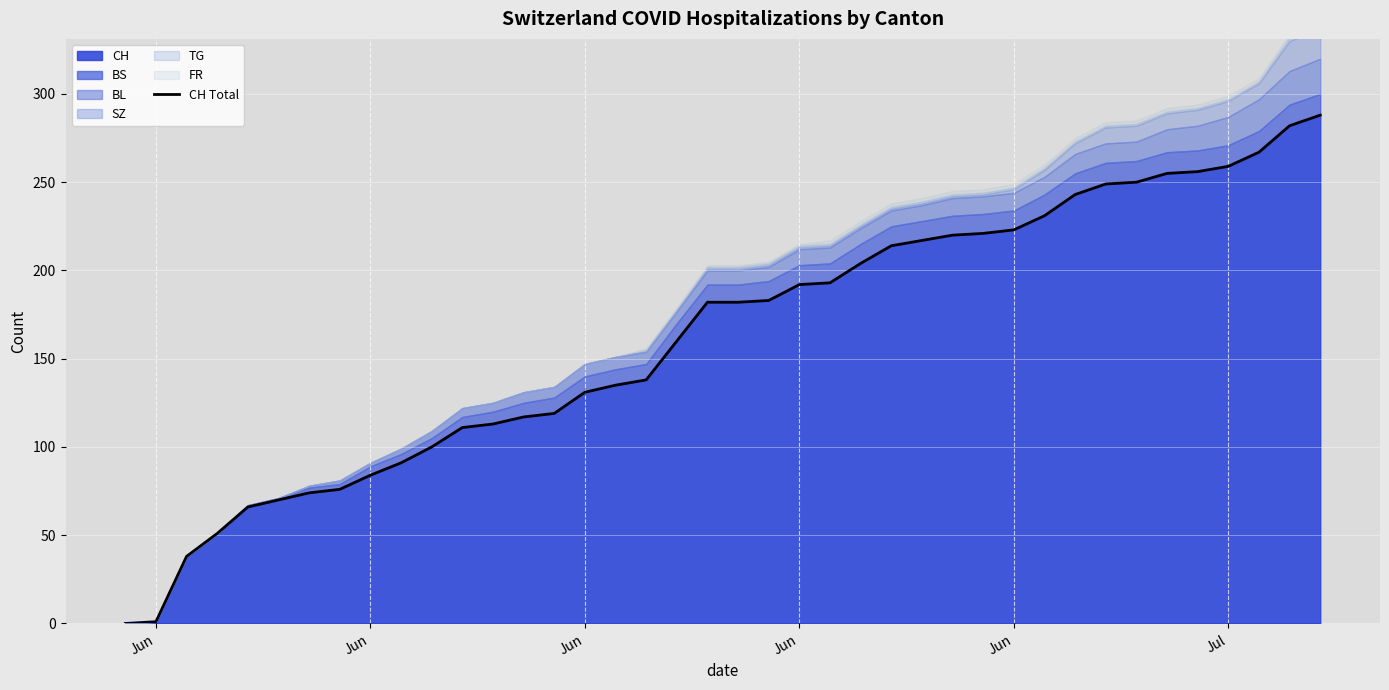

What is the greatest value displayed?

288